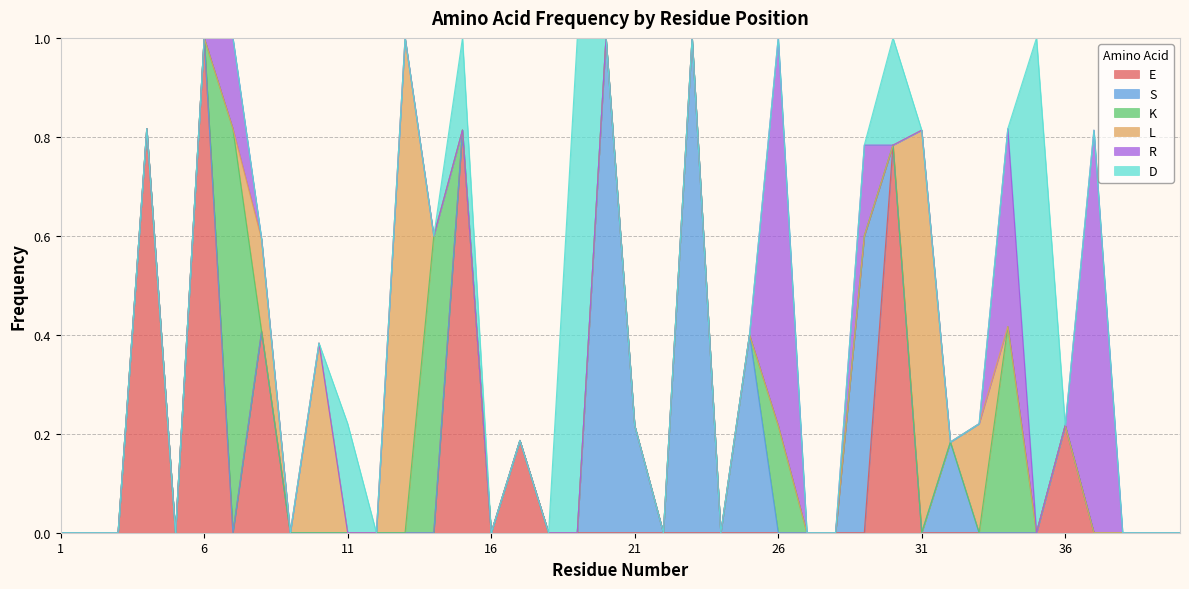

Which category has the highest value in the L series?

13